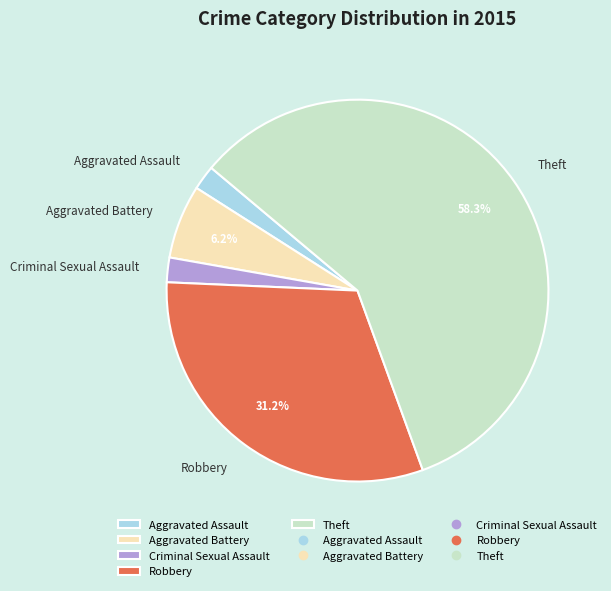

Between Aggravated Battery and Criminal Sexual Assault, which is larger?

Aggravated Battery